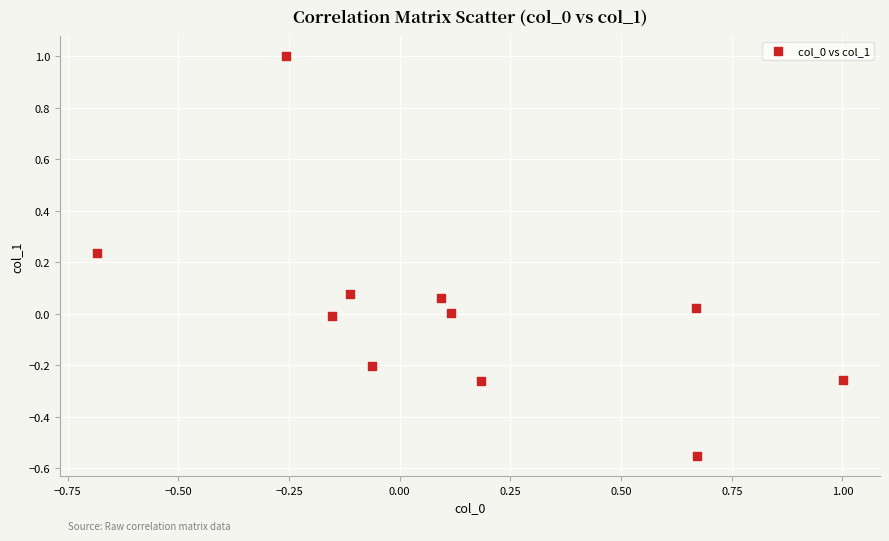

What is the range of Y values (max minus min)?

1.6